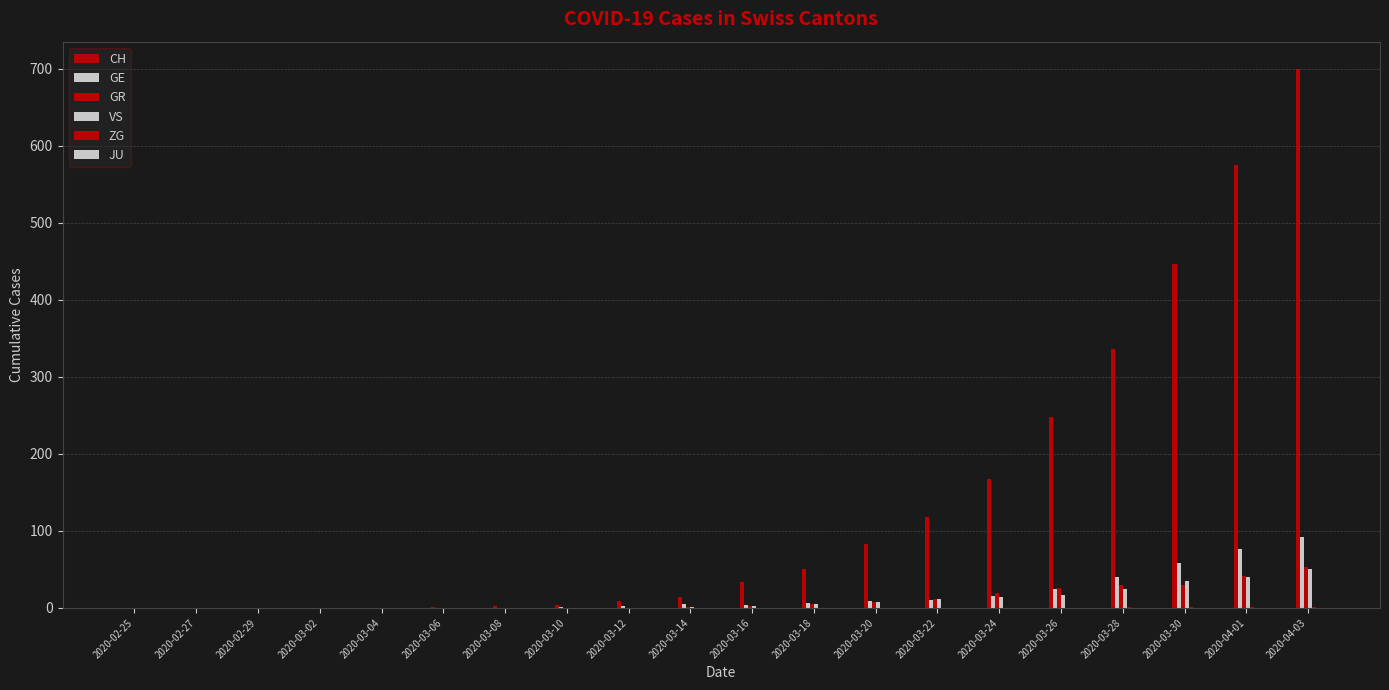

At 2020-04-01, list the series in order from largest to smallest.

CH, GE, GR, VS, ZG, JU